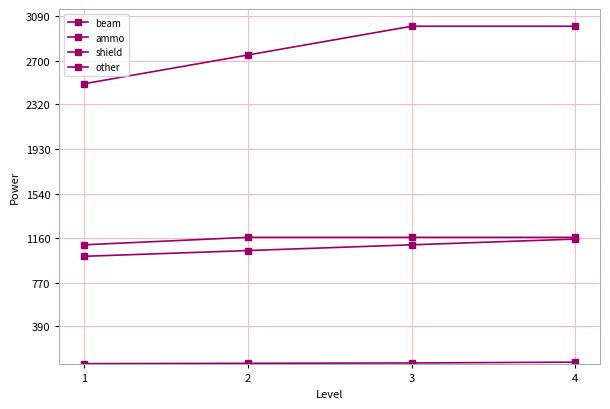

True or false: shield and other intersect in this chart.

False